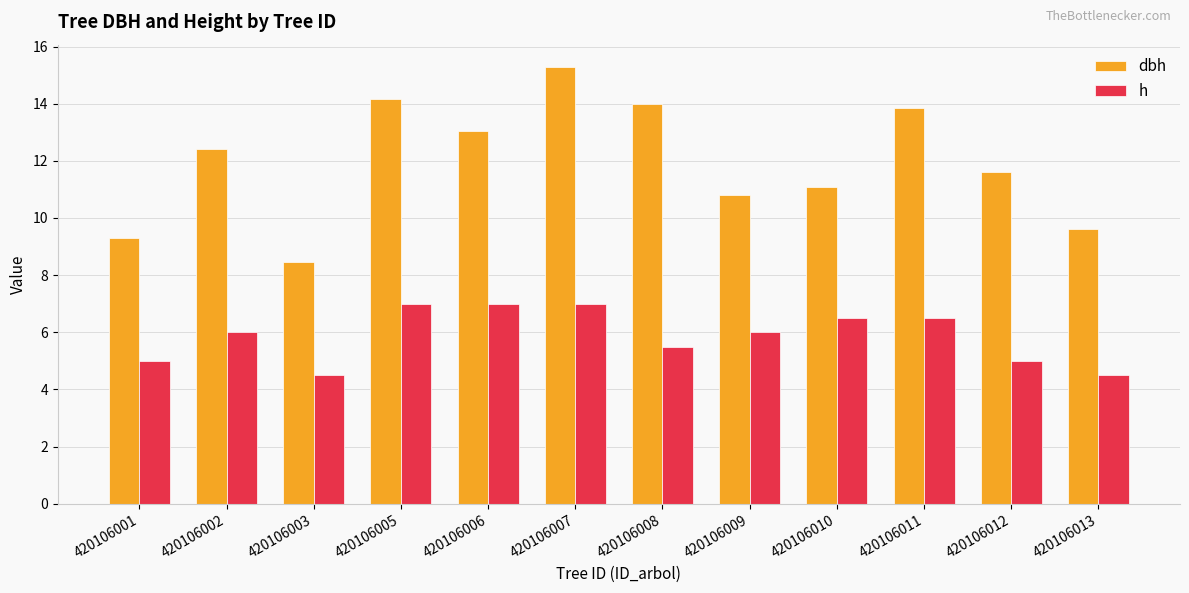

True or false: h has a value of 5.0 at 420106012.

True